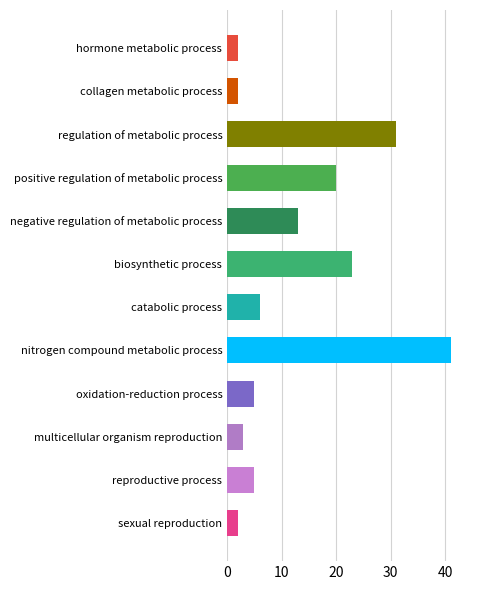

Which has a higher value, positive regulation of metabolic process or collagen metabolic process?

positive regulation of metabolic process